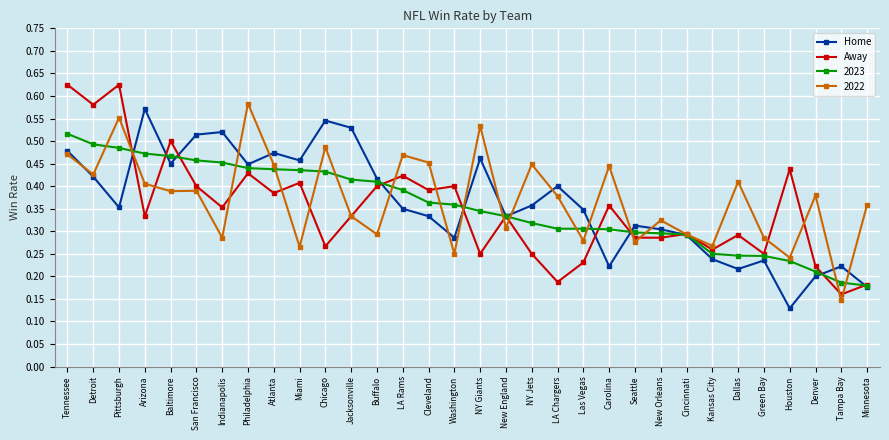

At which label is Home closest to 0?

Houston